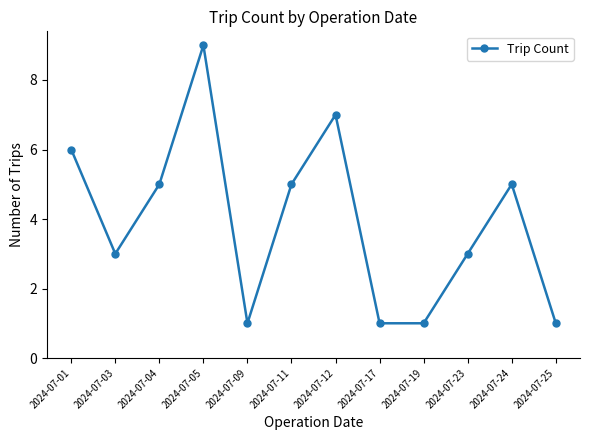

The value at 2024-07-17 is 1. True or false?

True